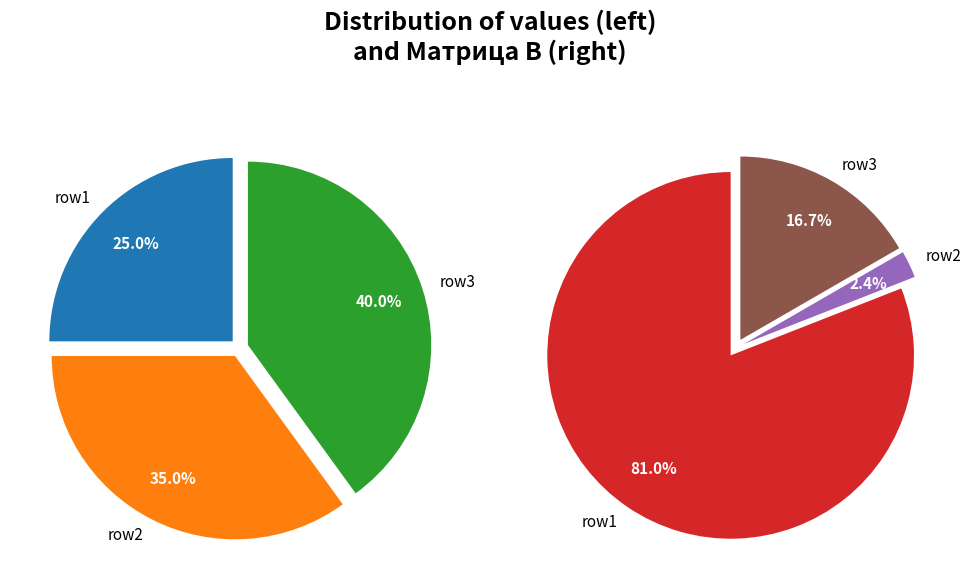

The 0 slice represents 75% of the pie. True or false?

False